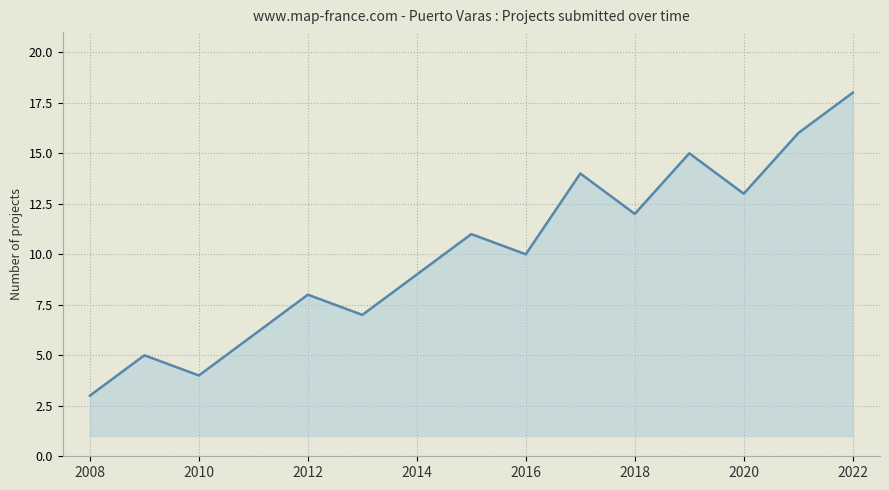

What is the smallest value displayed?

3